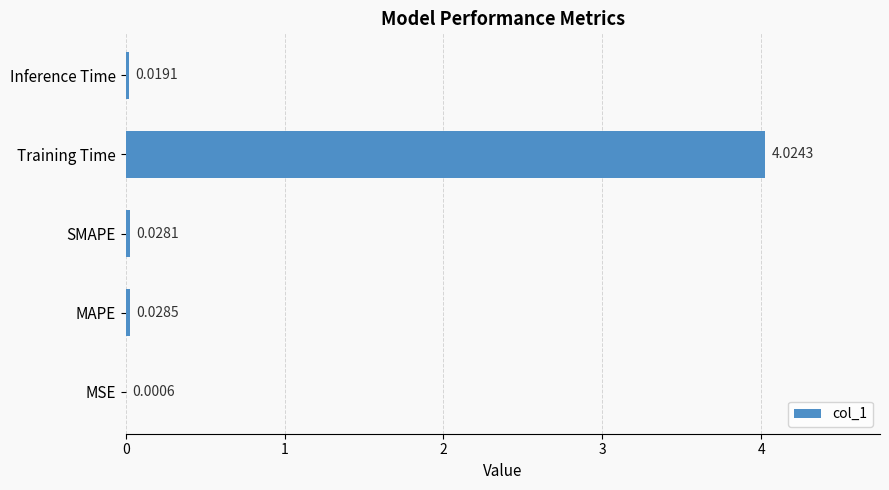

What is the sum of all values?

4.1